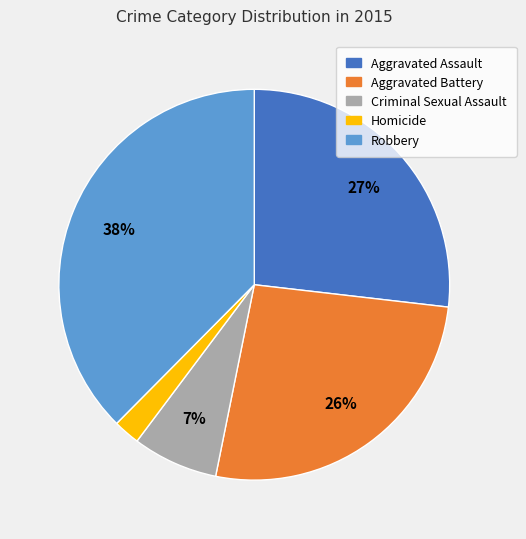

Which slice is the smallest?

Homicide